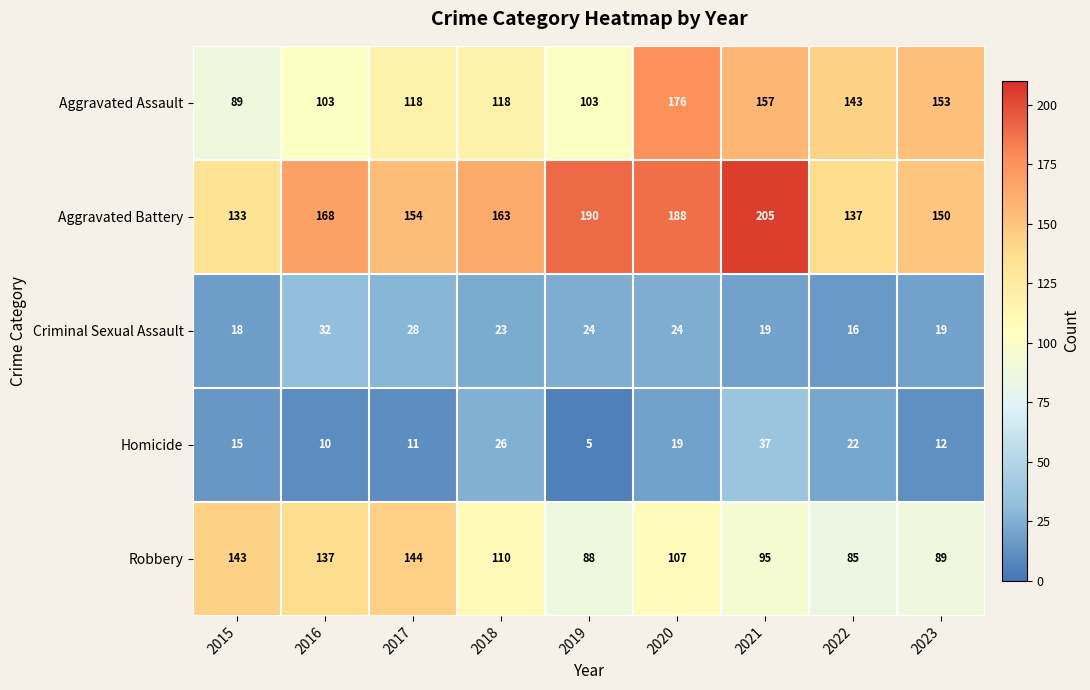

Rank the categories by Aggravated Battery value from highest to lowest.

2021, 2019, 2020, 2016, 2018, 2017, 2023, 2022, 2015